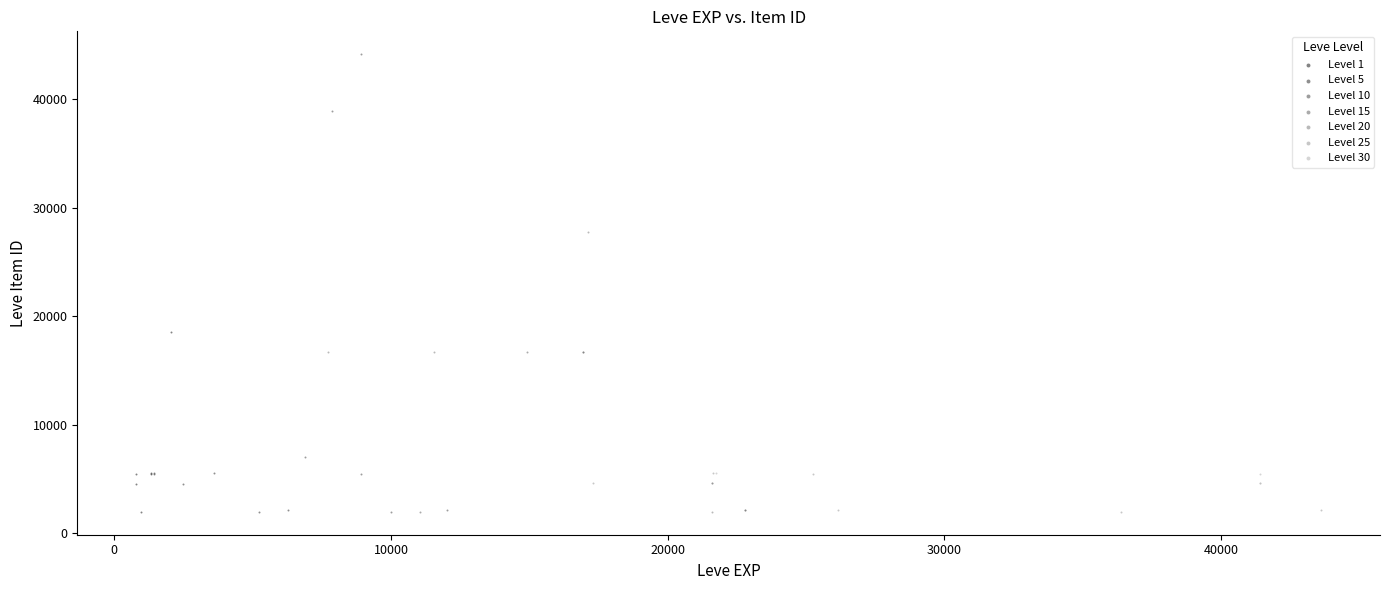

Which series contains the highest Y value?

Level 10